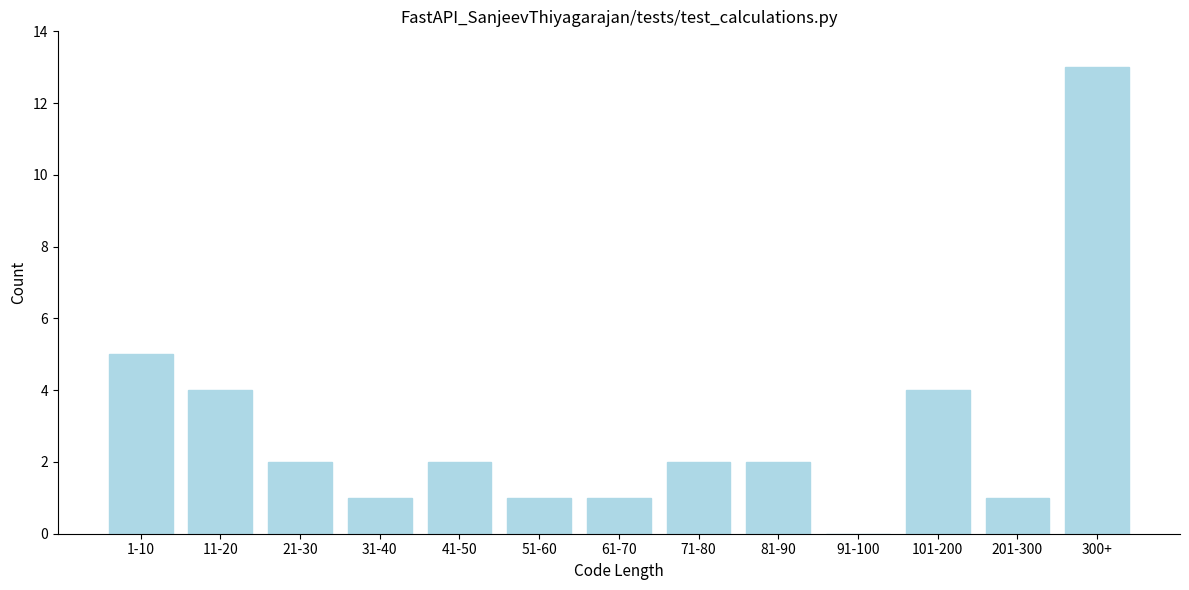

Reading left to right, extract all data points from this chart.

1-10=5	11-20=4	21-30=2	31-40=1	41-50=2	51-60=1	61-70=1	71-80=2	81-90=2	91-100=0	101-200=4	201-300=1	300+=13